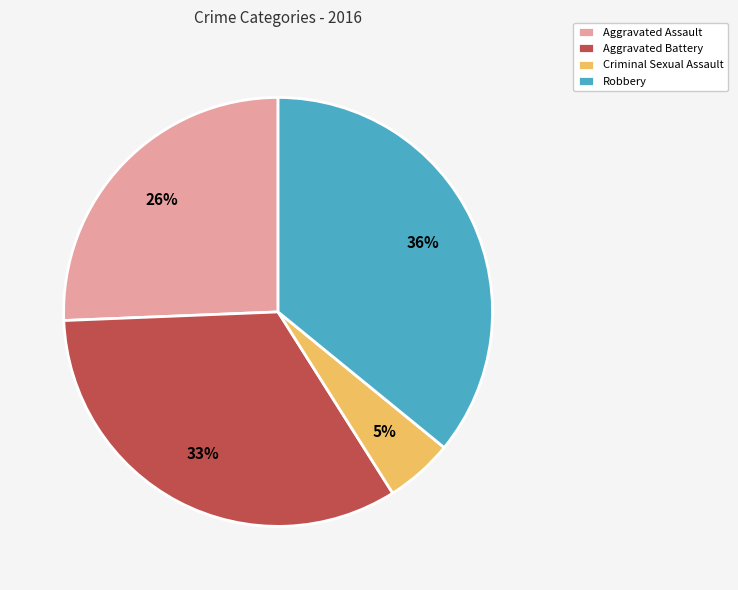

To the nearest percent, what portion does Aggravated Assault represent?

26%